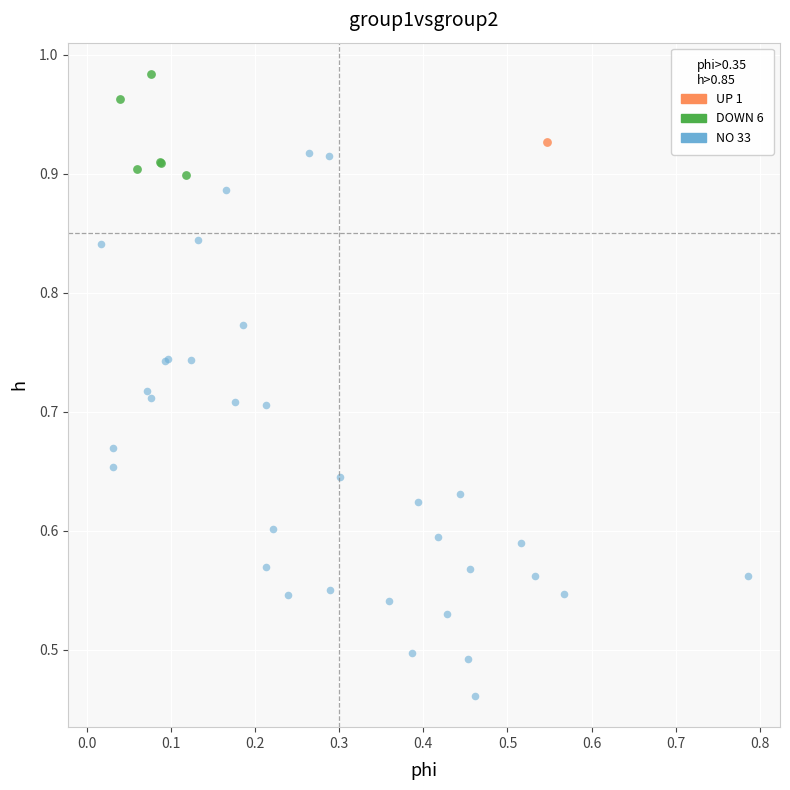

What are all the series names shown in the legend?

UP 1, DOWN 6, NO 33